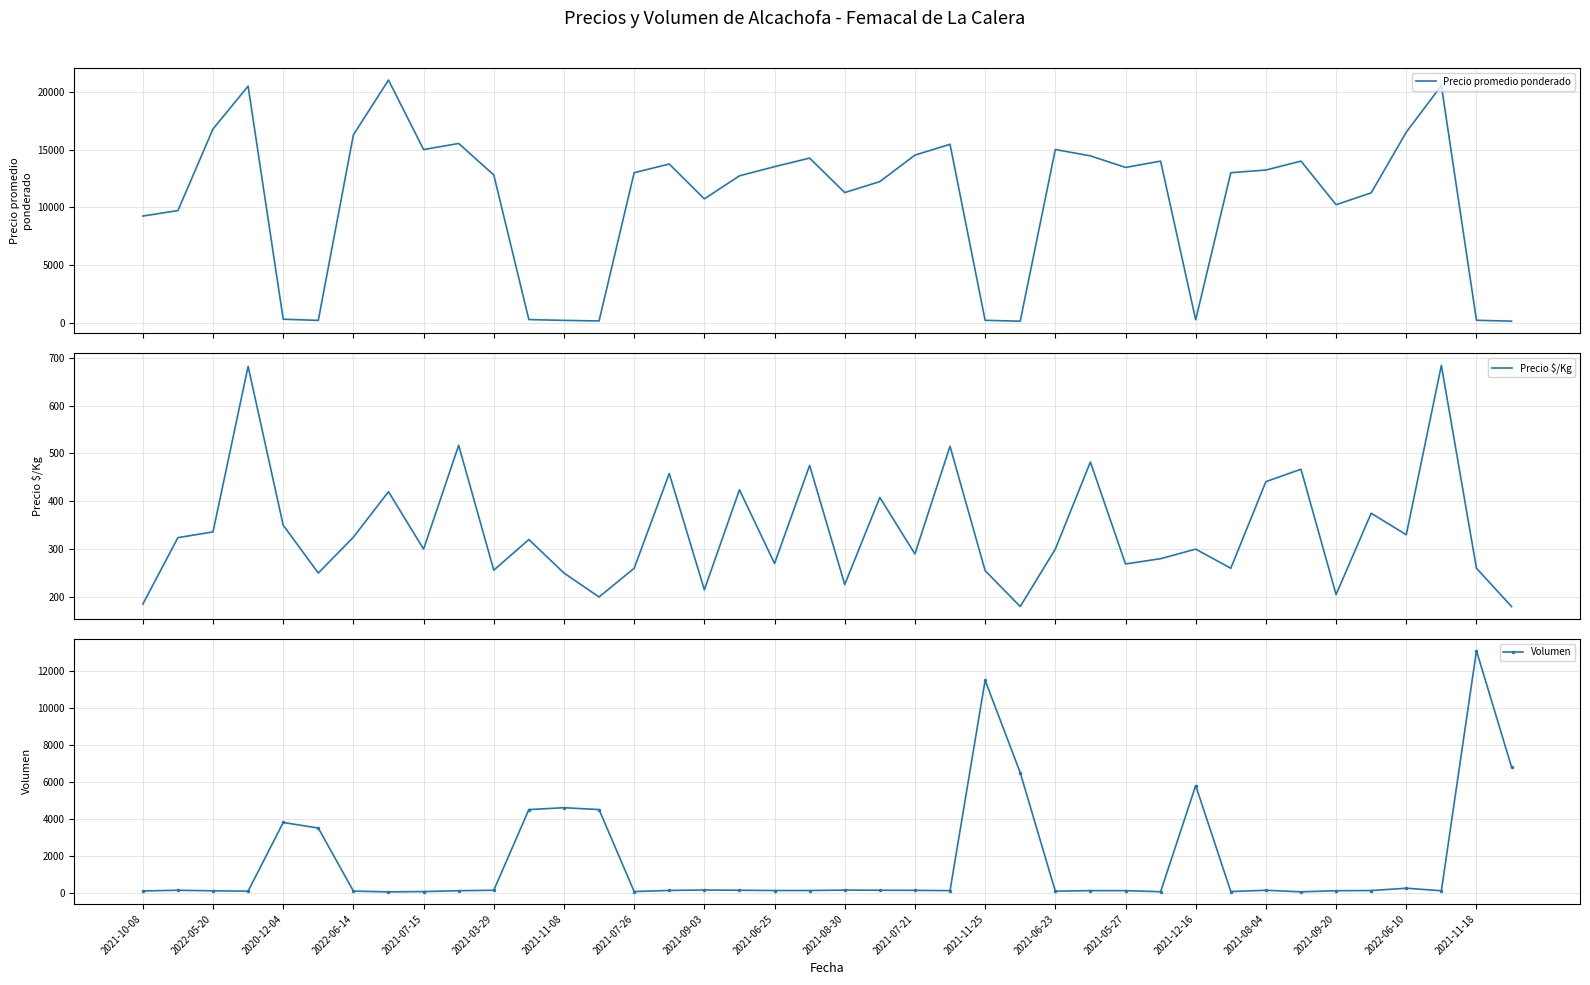

What is the lowest value of the Precio $/Kg series?

180